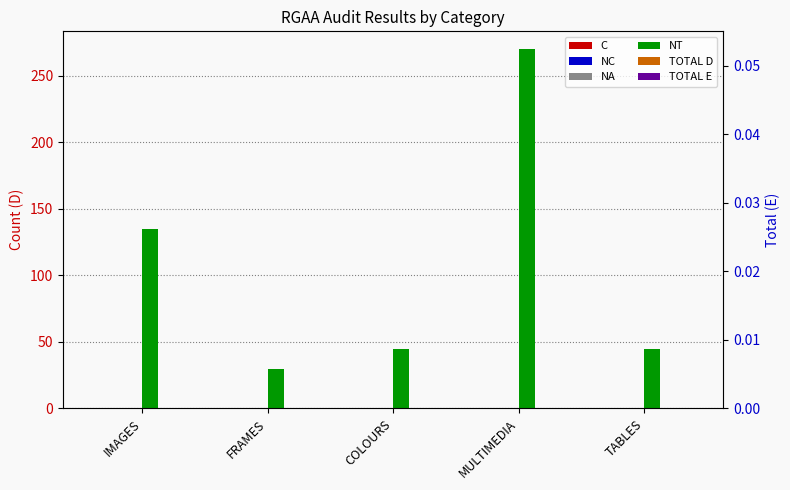

What position from the left is MULTIMEDIA?

4